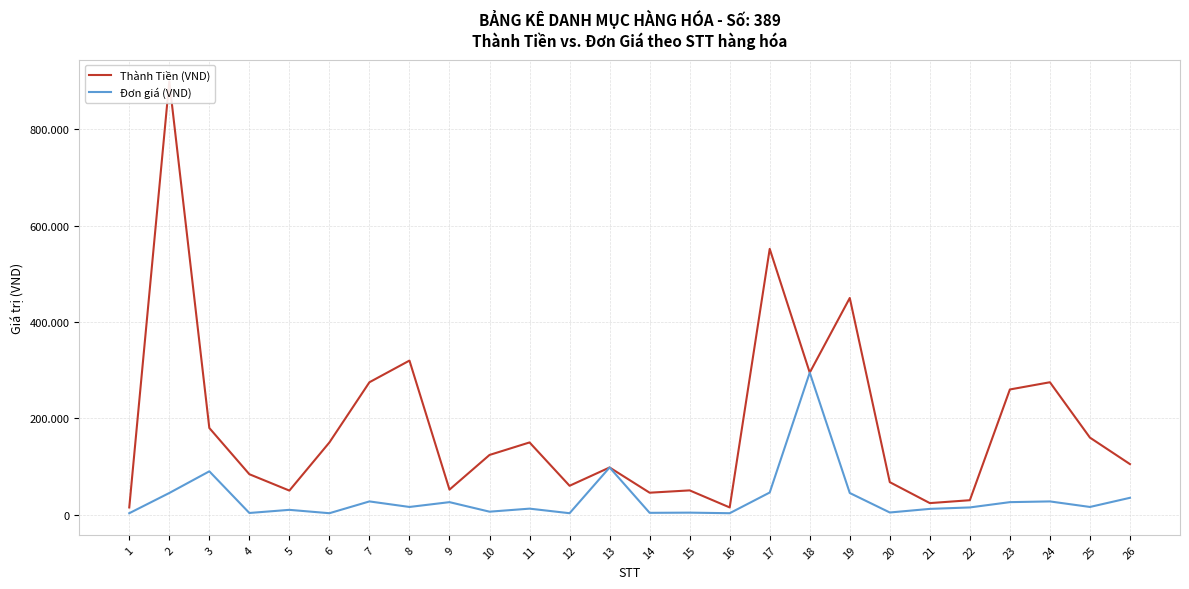

What is the smallest value displayed?

3000